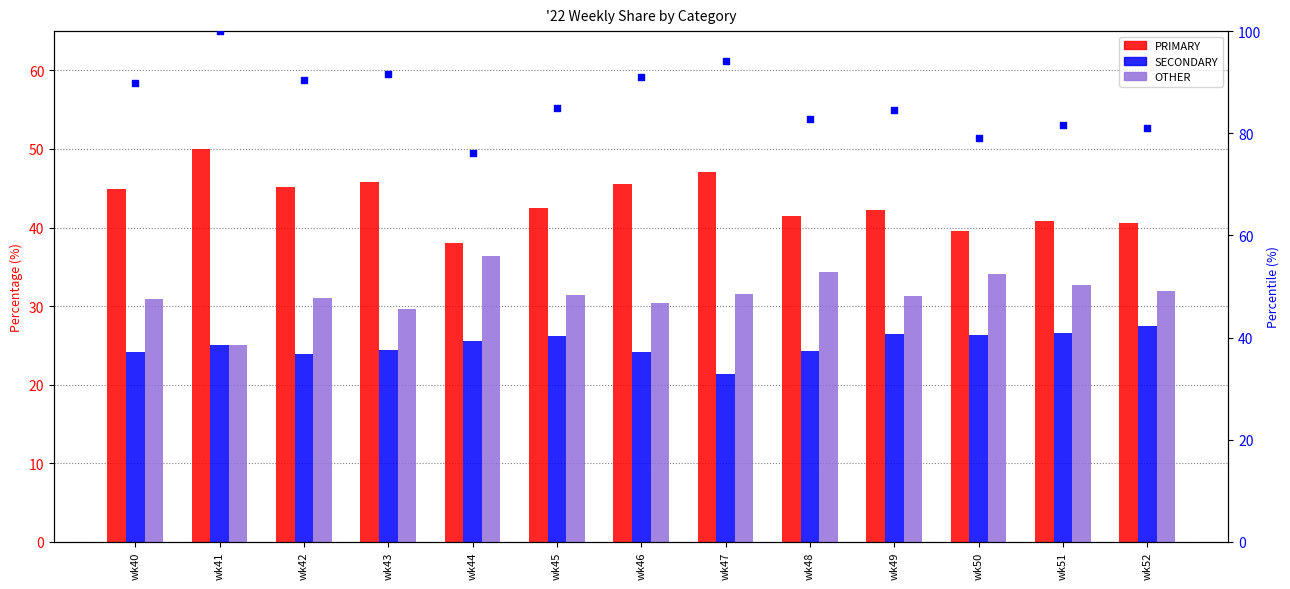

At which category is the sum across all series the highest?

wk41